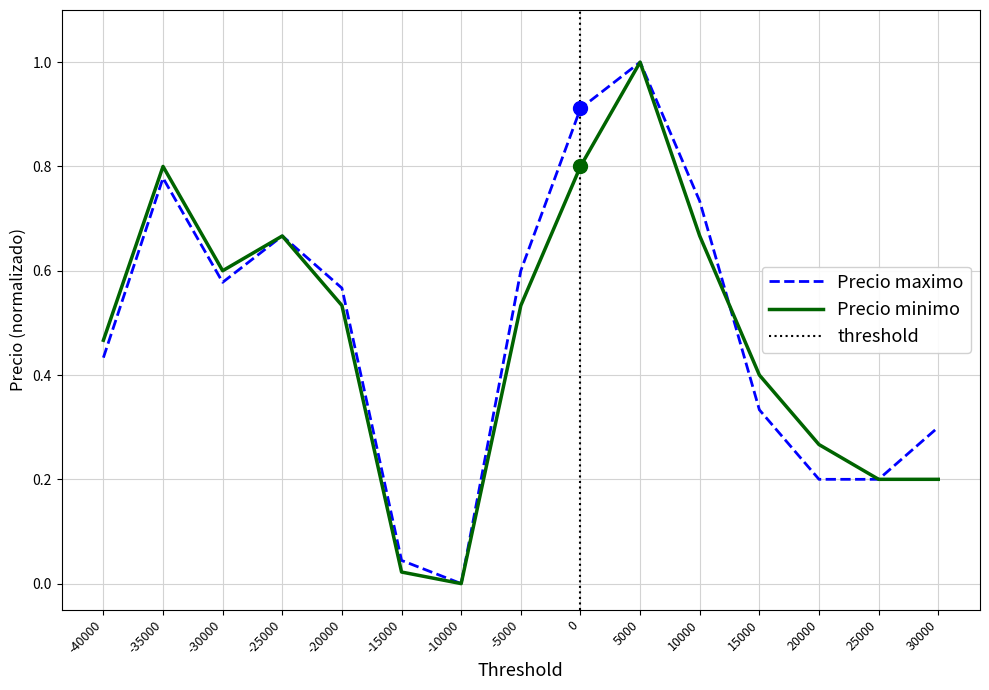

The value of Precio maximo at -35000 is 0.2. True or false?

False